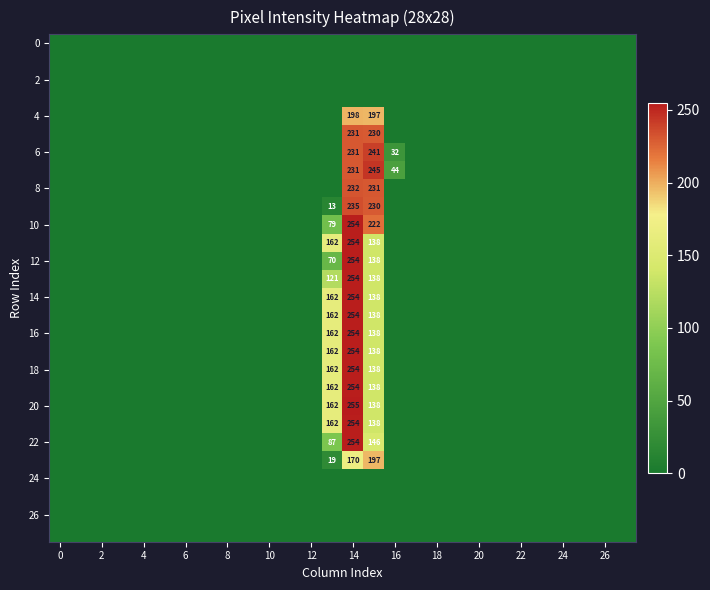

How many distinct data groups are displayed?

28